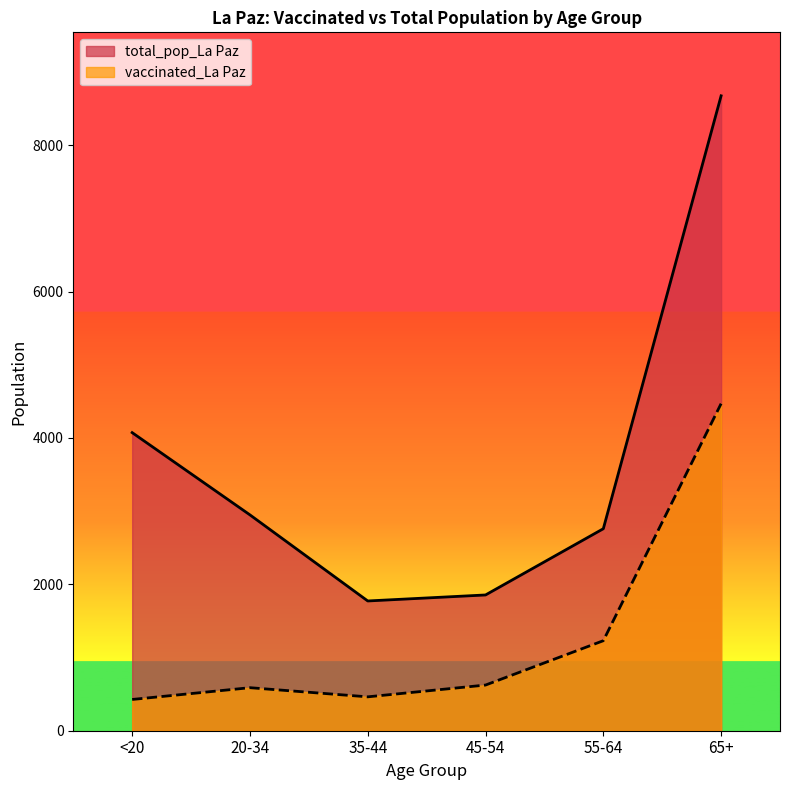

What is the label of the 3rd point from the left?

35-44